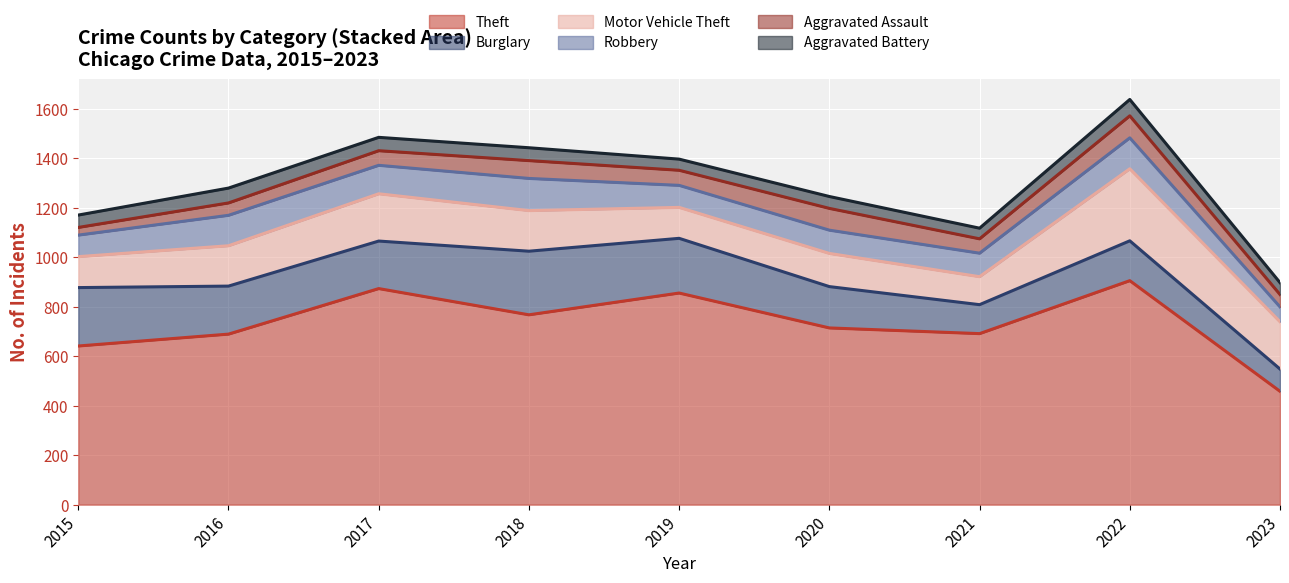

The value of Aggravated Assault at 2020 is 88. True or false?

True